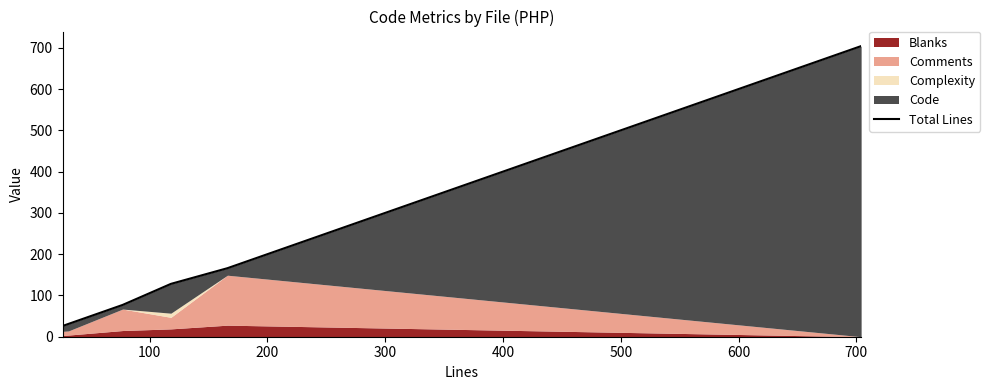

Reading left to right, transcribe all the data shown in this chart.

26	31	77	128	166	704